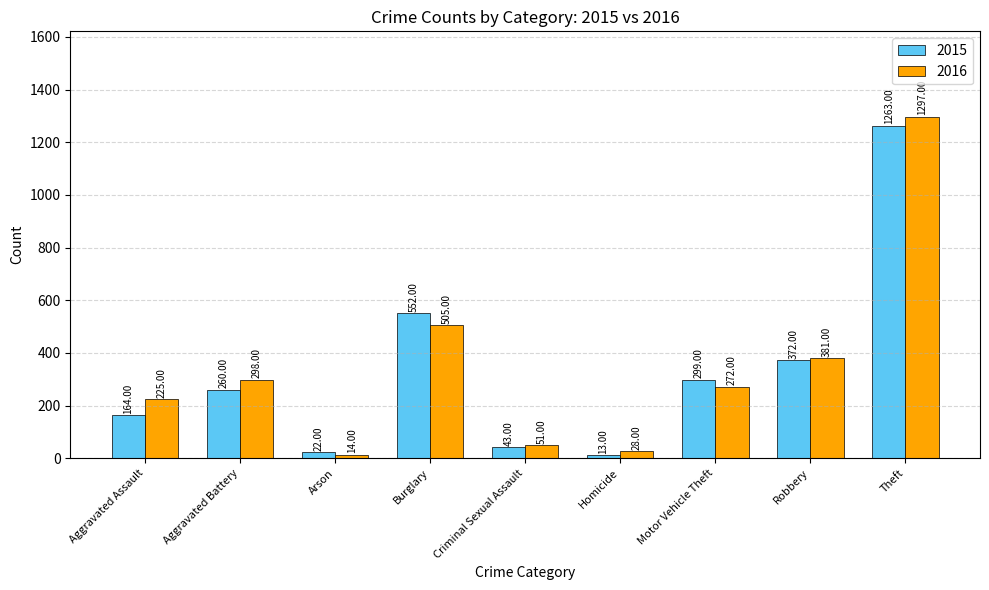

Reading left to right, transcribe all the data shown in this chart.

2015: Aggravated Assault=164	Aggravated Battery=260	Arson=22	Burglary=552	Criminal Sexual Assault=43	Homicide=13	Motor Vehicle Theft=299	Robbery=372	Theft=1263
2016: Aggravated Assault=225	Aggravated Battery=298	Arson=14	Burglary=505	Criminal Sexual Assault=51	Homicide=28	Motor Vehicle Theft=272	Robbery=381	Theft=1297